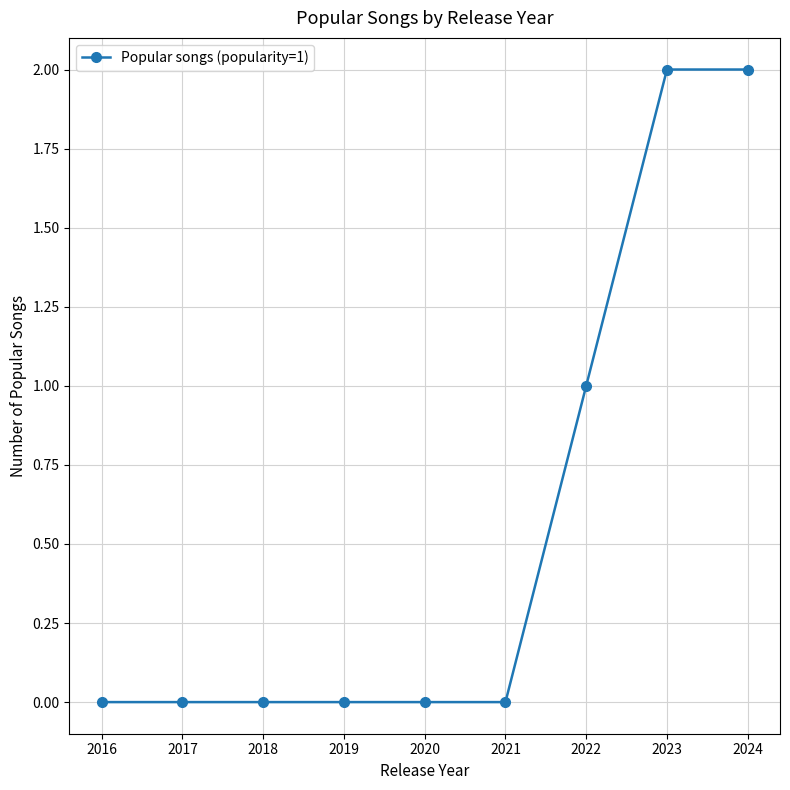

The chart shows a value of 3 at 2023. True or false?

False